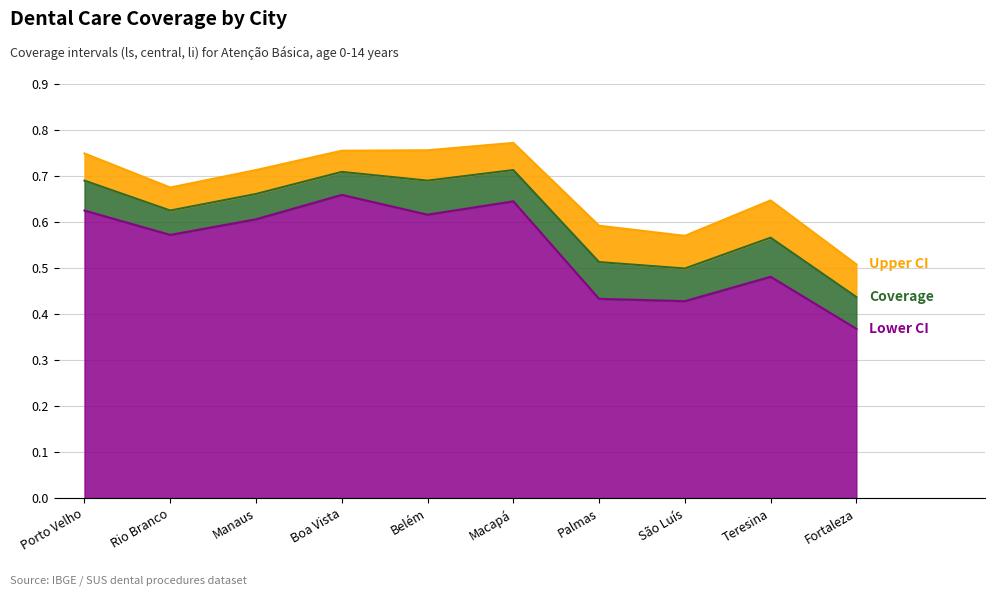

What is the highest value of the ls_cobertura series?

0.8